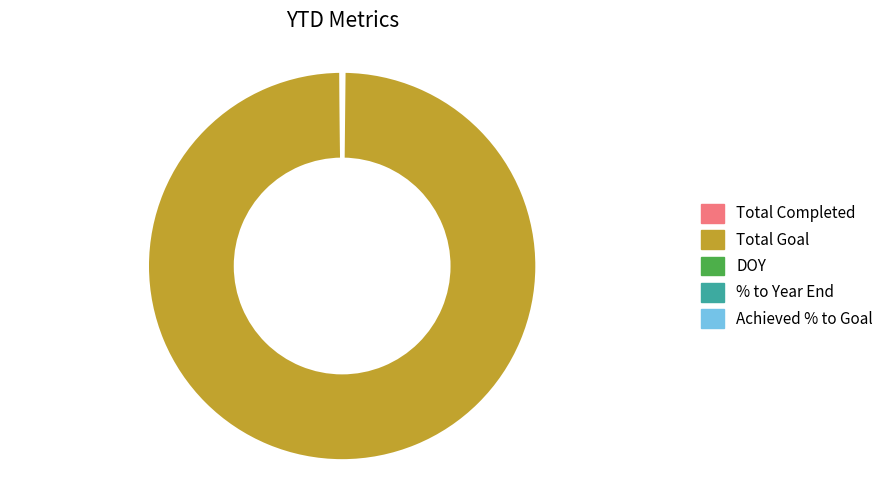

The Total Goal slice represents 100% of the pie. True or false?

True